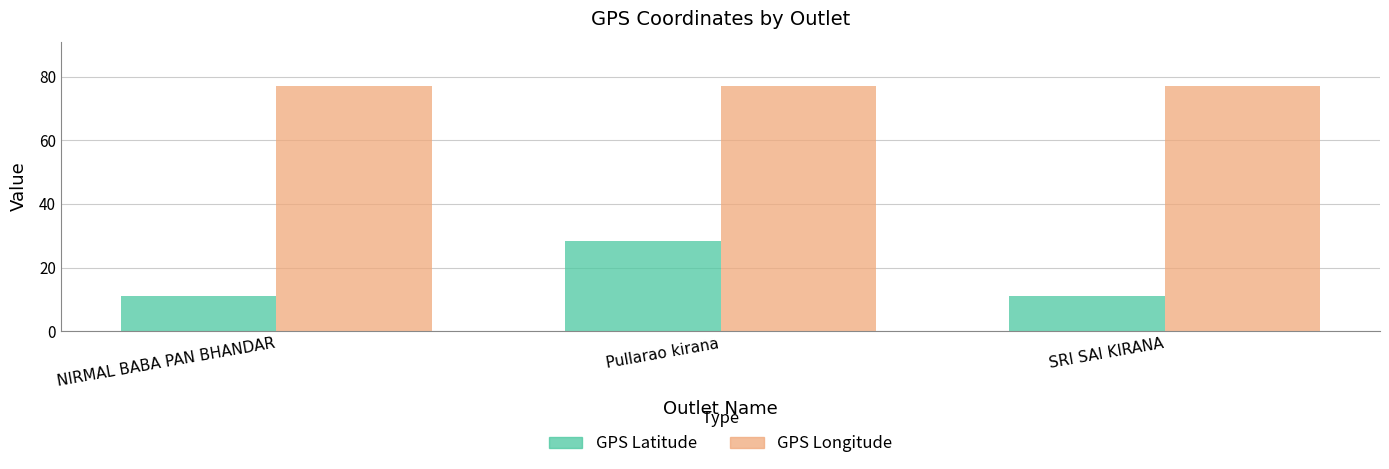

What is the value of the GPS Longitude bar at the 1st from the left?

77.0